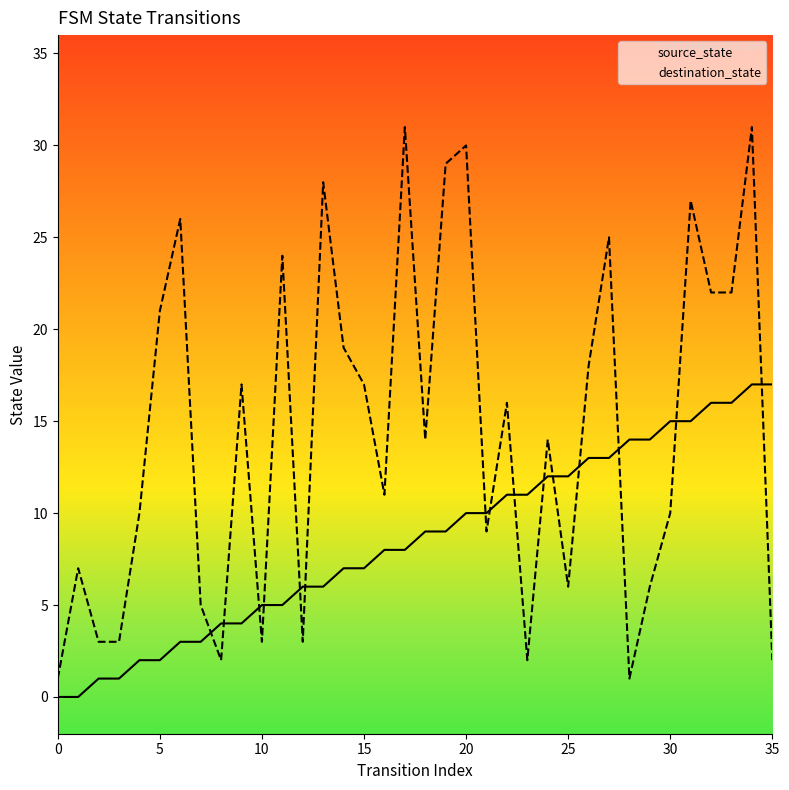

What is the sum of all source_state values?

306